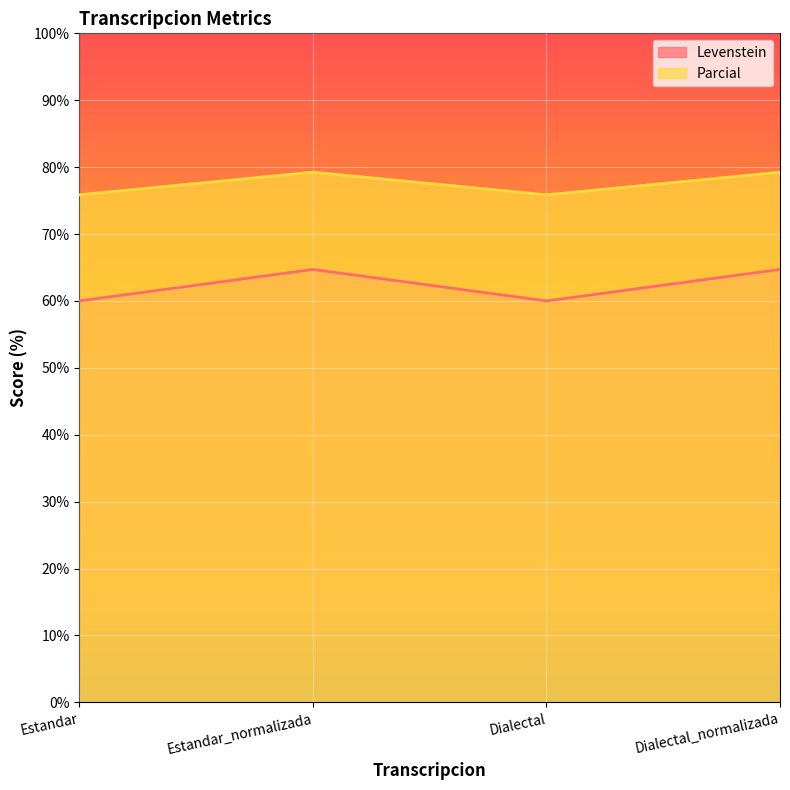

List the series in order of their overall mean, lowest first.

Levenstein, Parcial